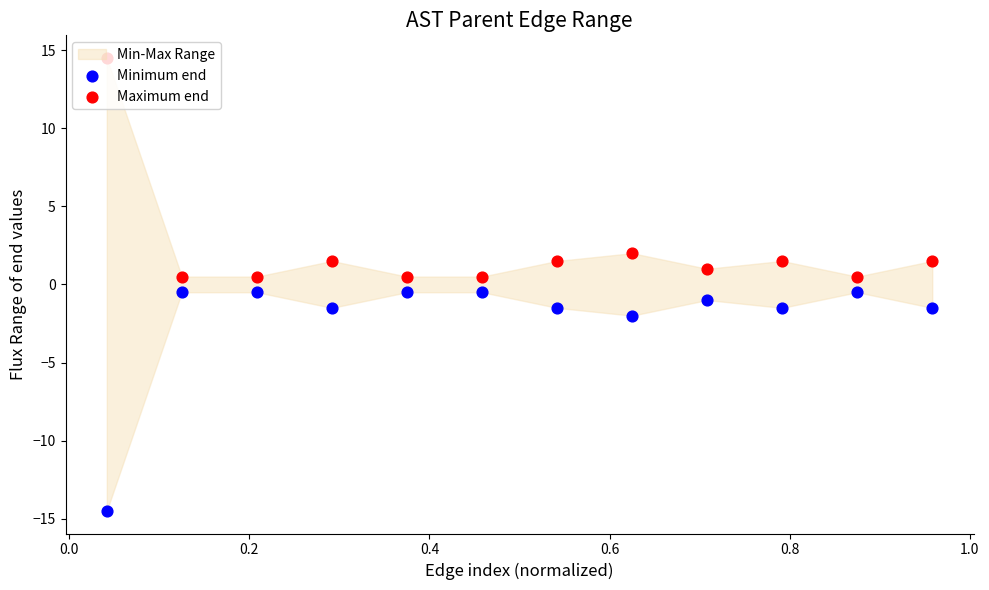

Which series contains the lowest Y value?

Minimum end